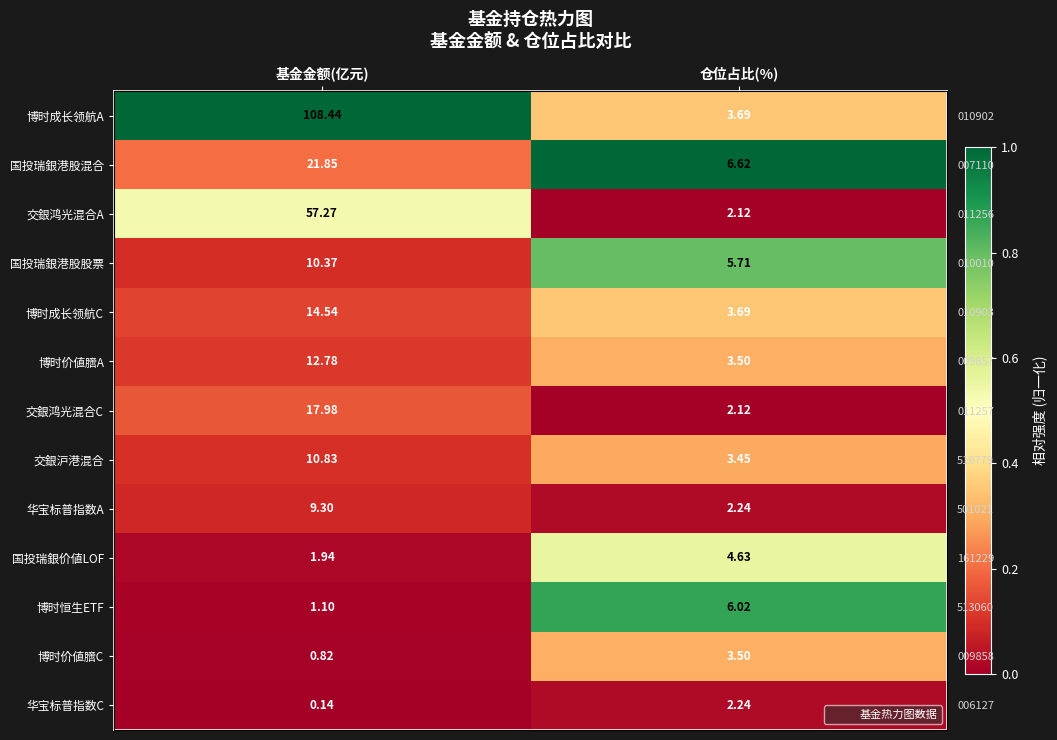

Reading left to right, extract all data points from this chart.

row_0: 1.0	0.3
row_1: 0.2	1.0
row_2: 0.5	0.0
row_3: 0.1	0.8
row_4: 0.1	0.3
row_5: 0.1	0.3
row_6: 0.2	0.0
row_7: 0.1	0.3
row_8: 0.1	0.0
row_9: 0.0	0.6
row_10: 0.0	0.9
row_11: 0.0	0.3
row_12: 0.0	0.0